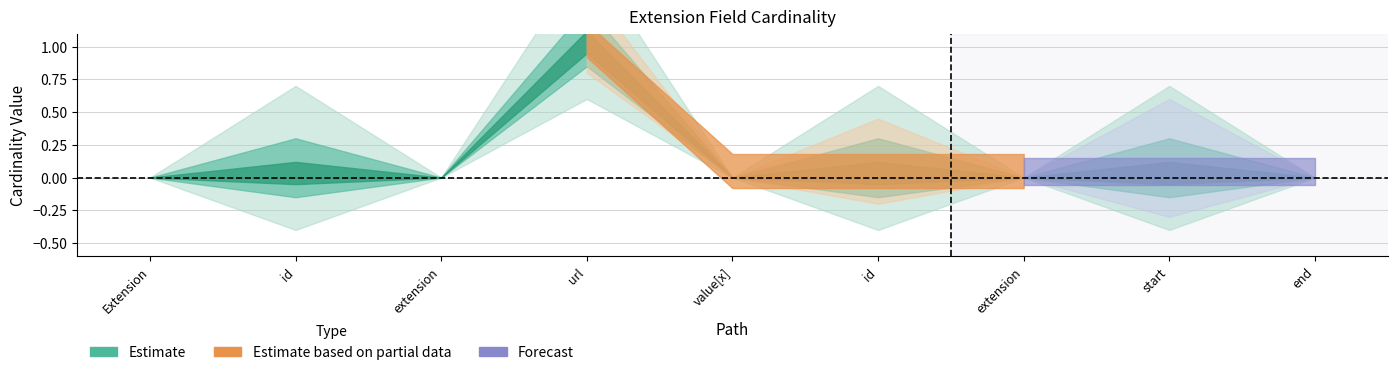

How many values in Estimate are above zero?

2